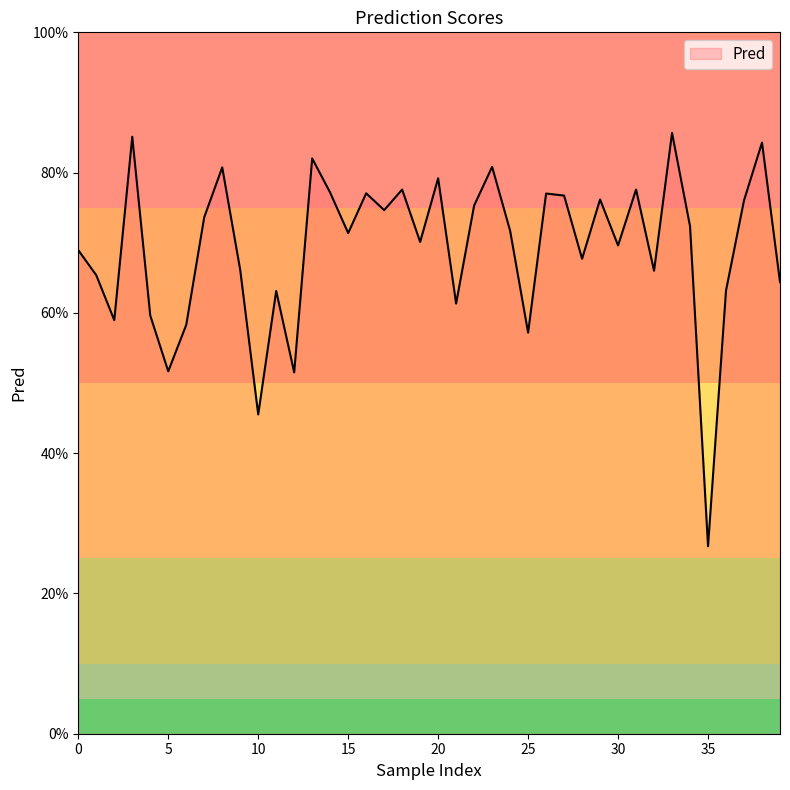

Rank the categories by value from lowest to highest.

35, 10, 12, 5, 25, 6, 2, 4, 21, 11, 36, 39, 1, 32, 9, 28, 0, 30, 19, 15, 24, 34, 7, 17, 22, 37, 29, 27, 26, 16, 14, 18, 31, 20, 8, 23, 13, 38, 3, 33